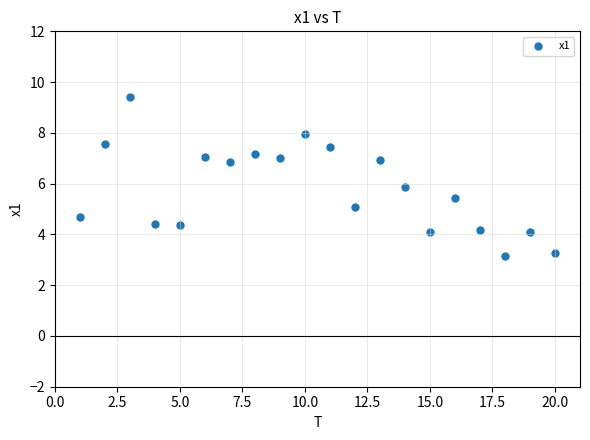

What is the range of Y values (max minus min)?

6.2